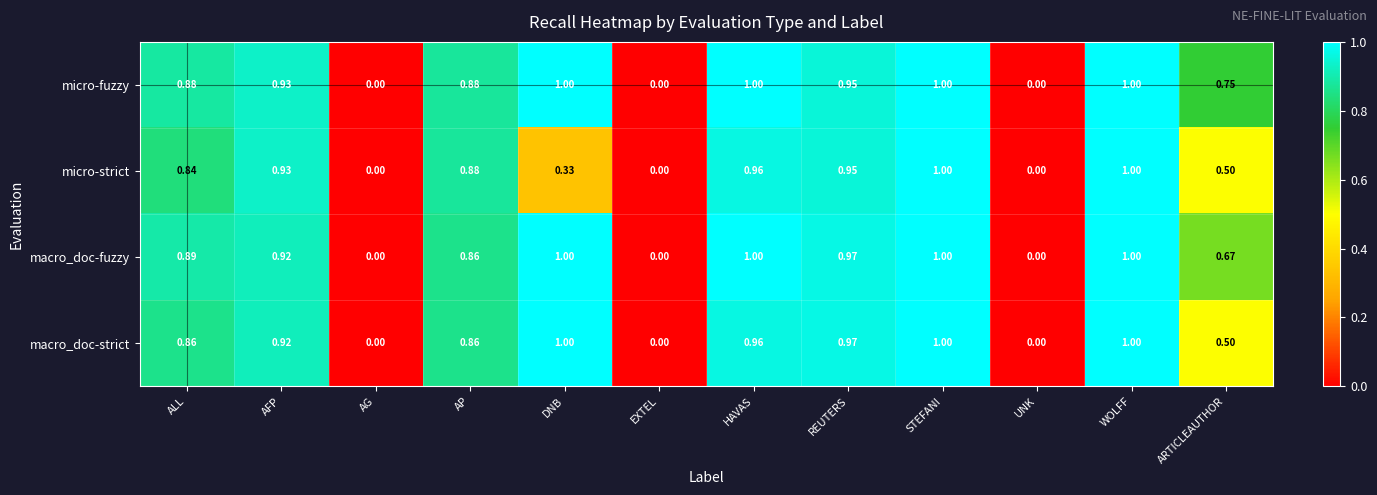

Which series has the largest total across all categories?

micro-fuzzy